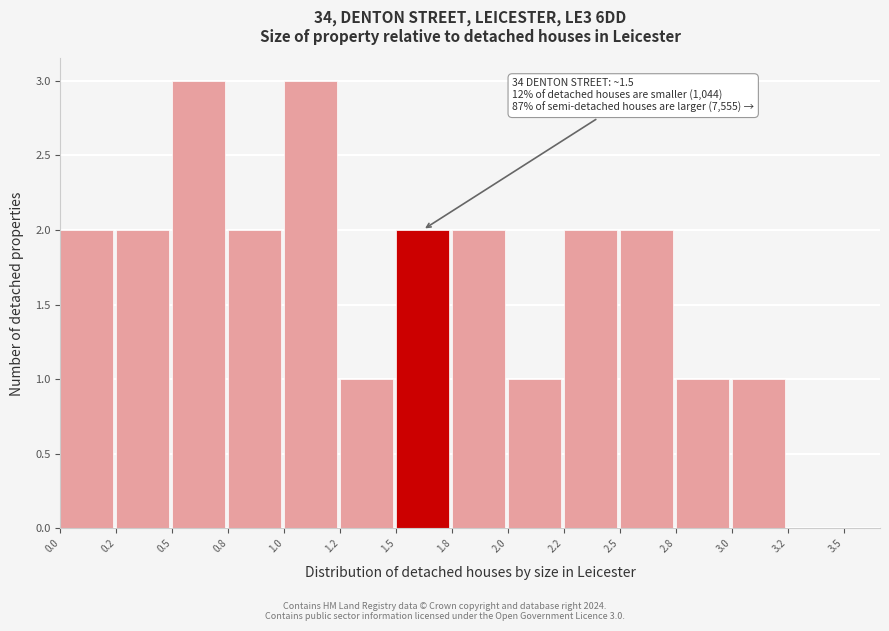

Reading right to left, extract all data points from this chart.

3.2=0	3.0=1	2.8=1	2.5=2	2.2=2	2.0=1	1.8=2	1.5=2	1.2=1	1.0=3	0.8=2	0.5=3	0.2=2	0.0=2